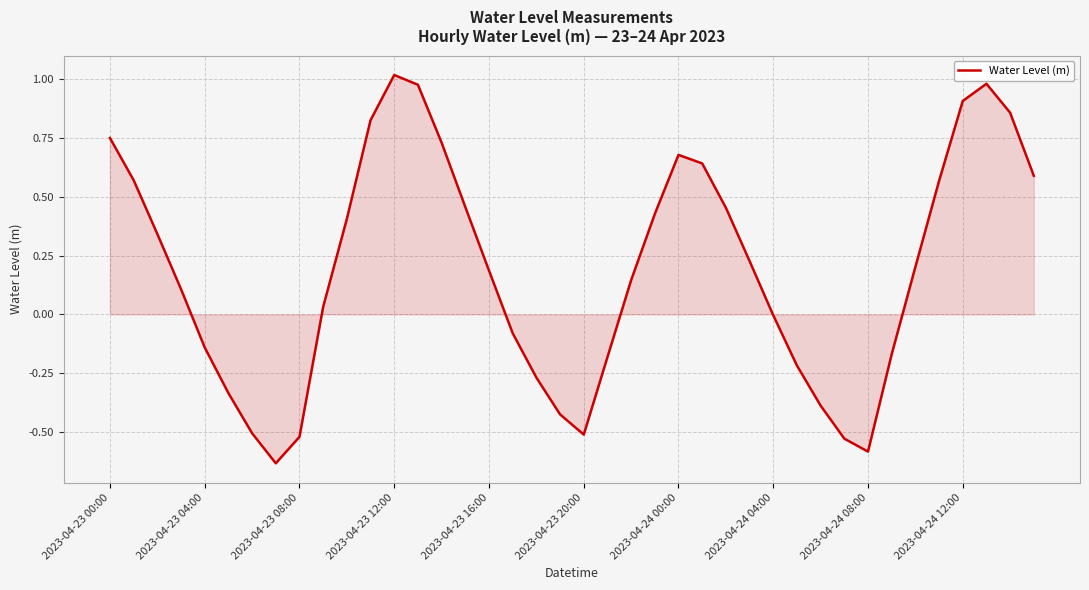

What is the difference between the maximum and minimum values?

1.7